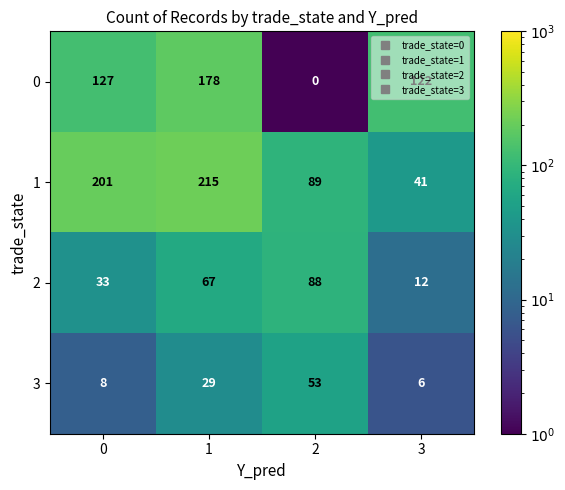

What is the sum of the 3 values at 0 and 3?

14